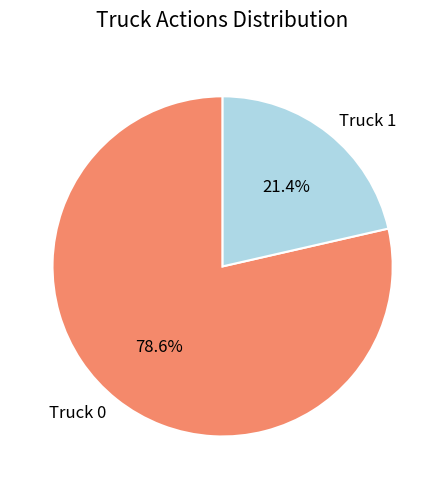

To the nearest percent, what percentage of the pie is Truck 1?

21%